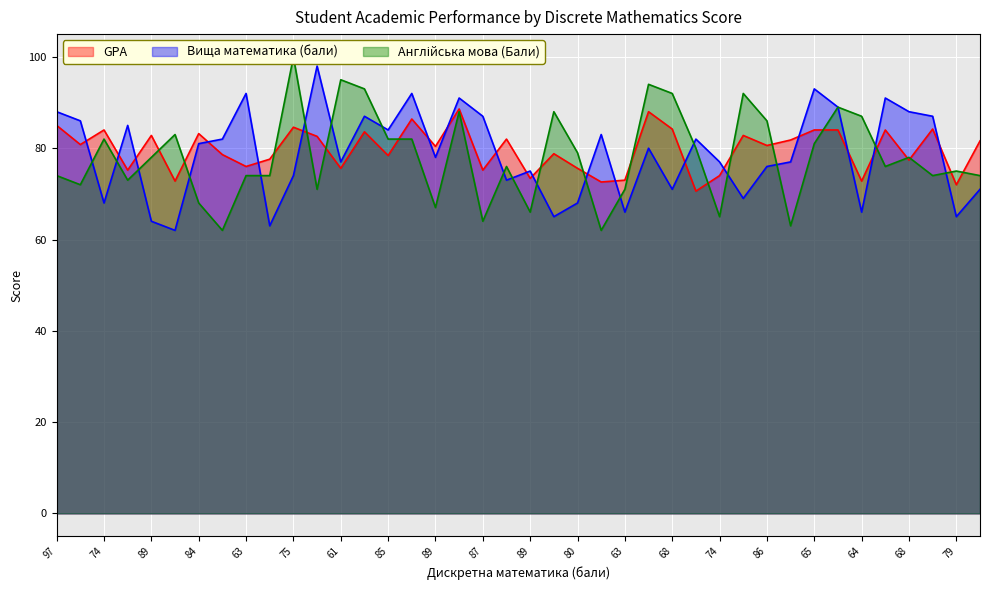

What is the total value across all series at 67?

251.6